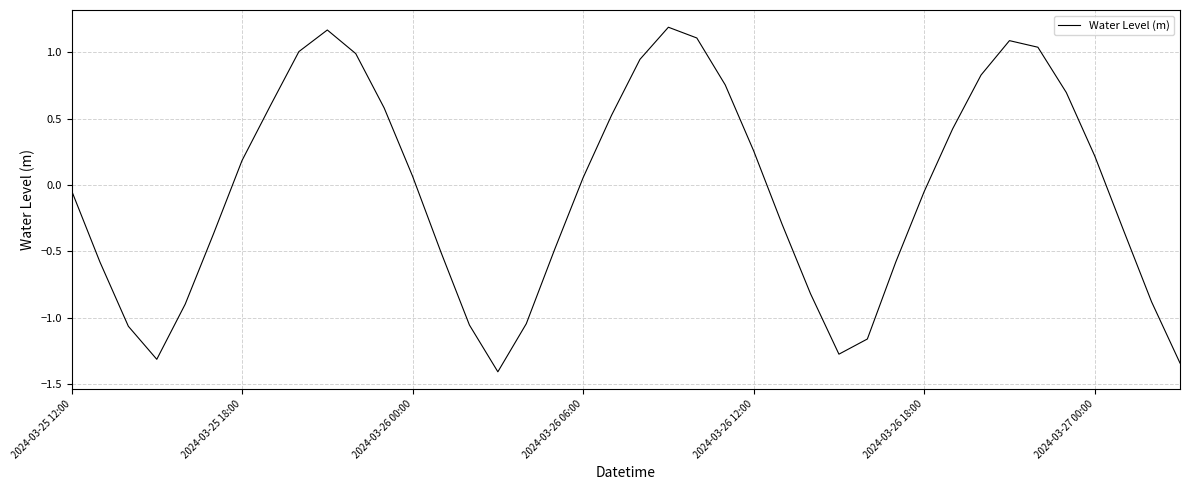

How many values are below zero?

20